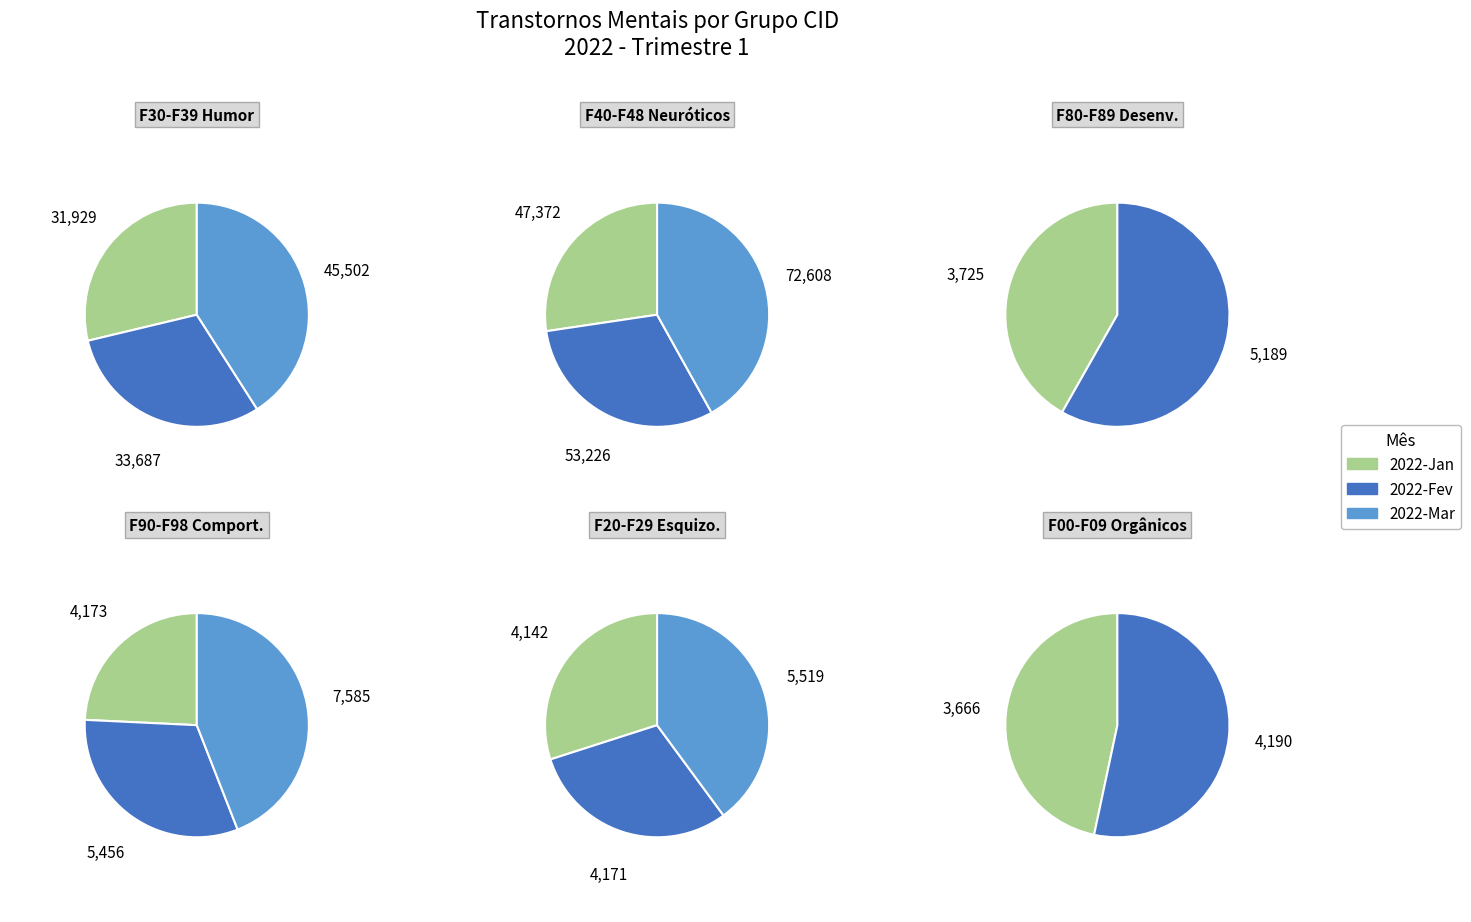

Which has a higher value, F30-F39 or F40-F48?

F40-F48